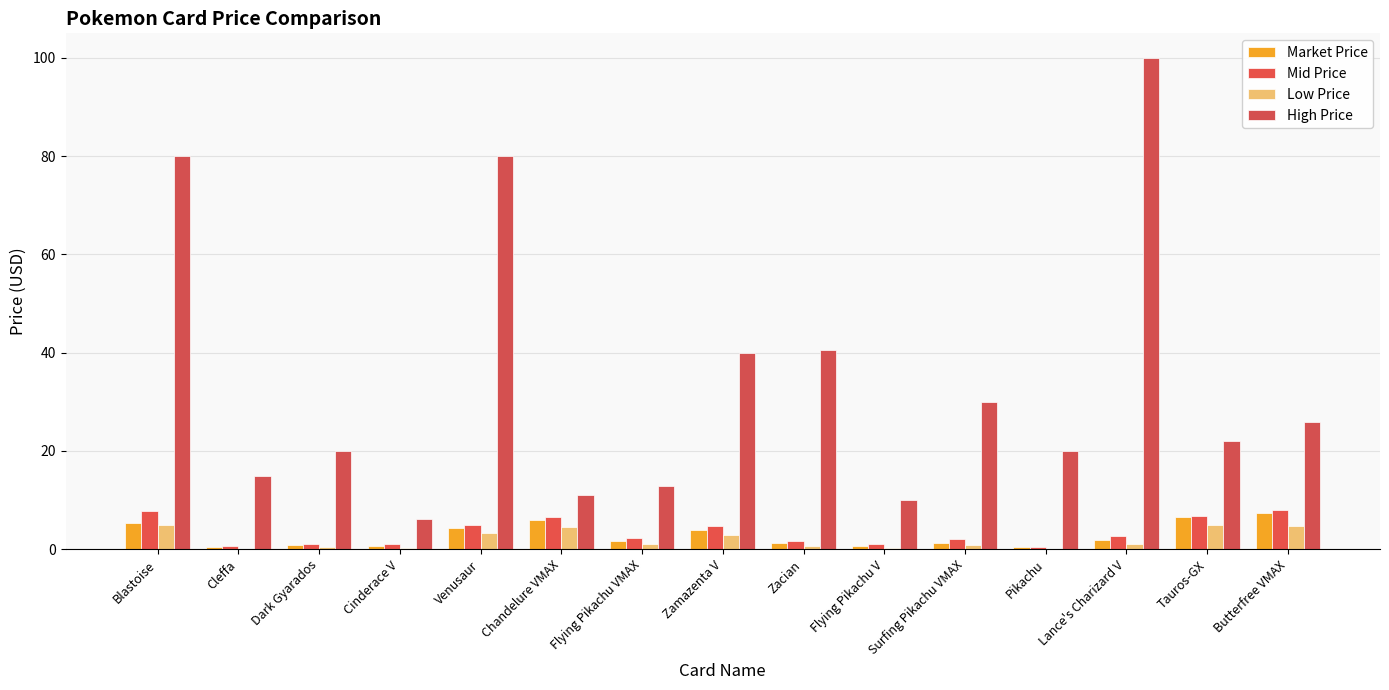

Which series has the largest range (max minus min)?

High Price